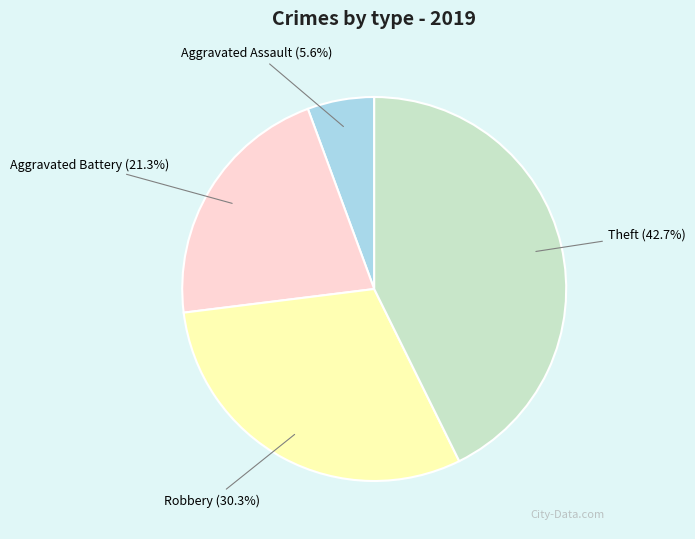

To the nearest percent, what is the difference between the Aggravated Assault and Aggravated Battery slice percentages?

16%